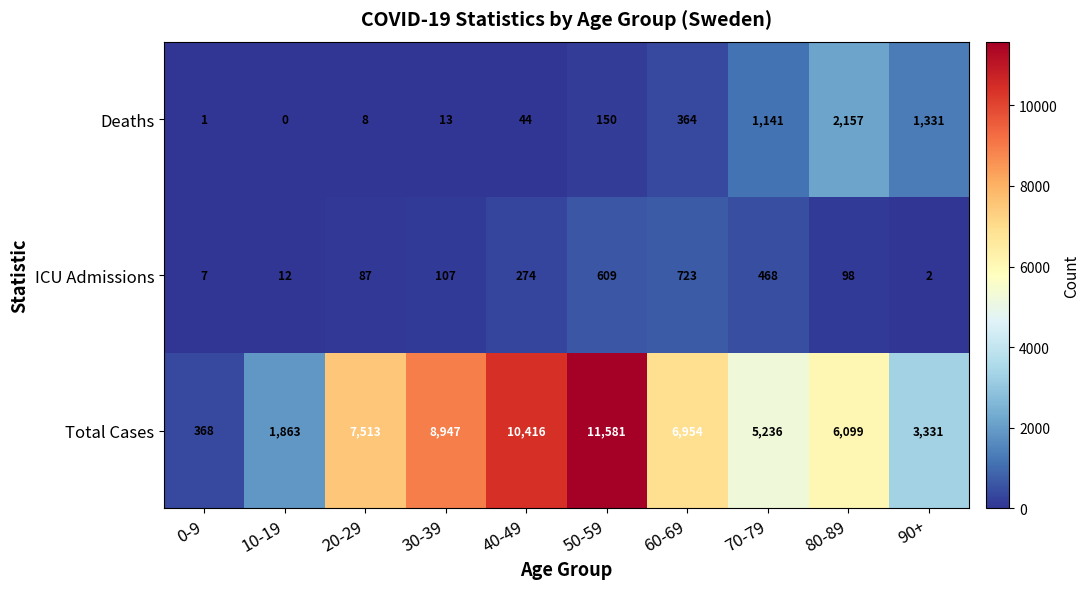

What is the total value across all series at 70-79?

6845